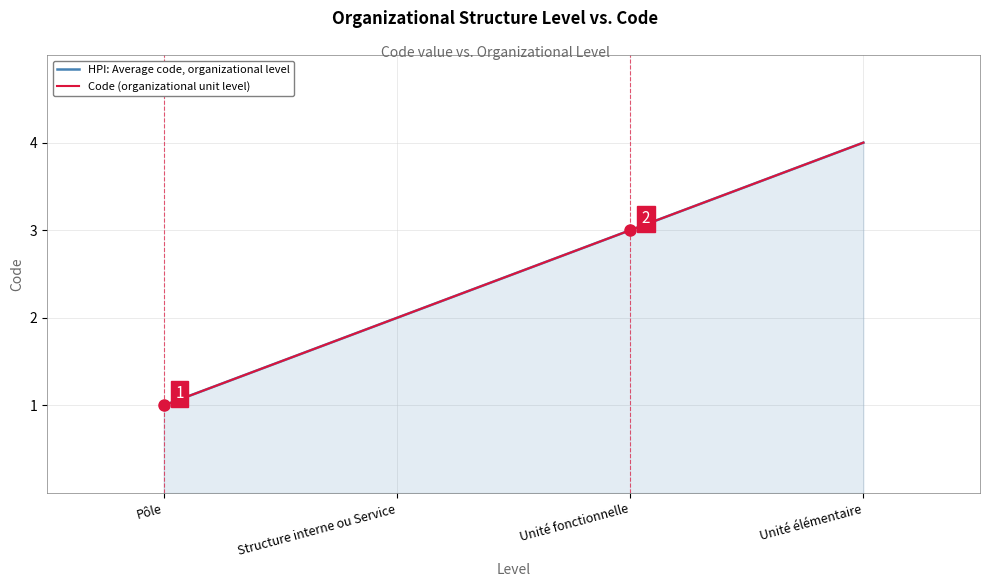

Is the value of HPI: Average code, organizational level at Unité élémentaire greater than the value of Code (organizational unit level) at Unité élémentaire?

No